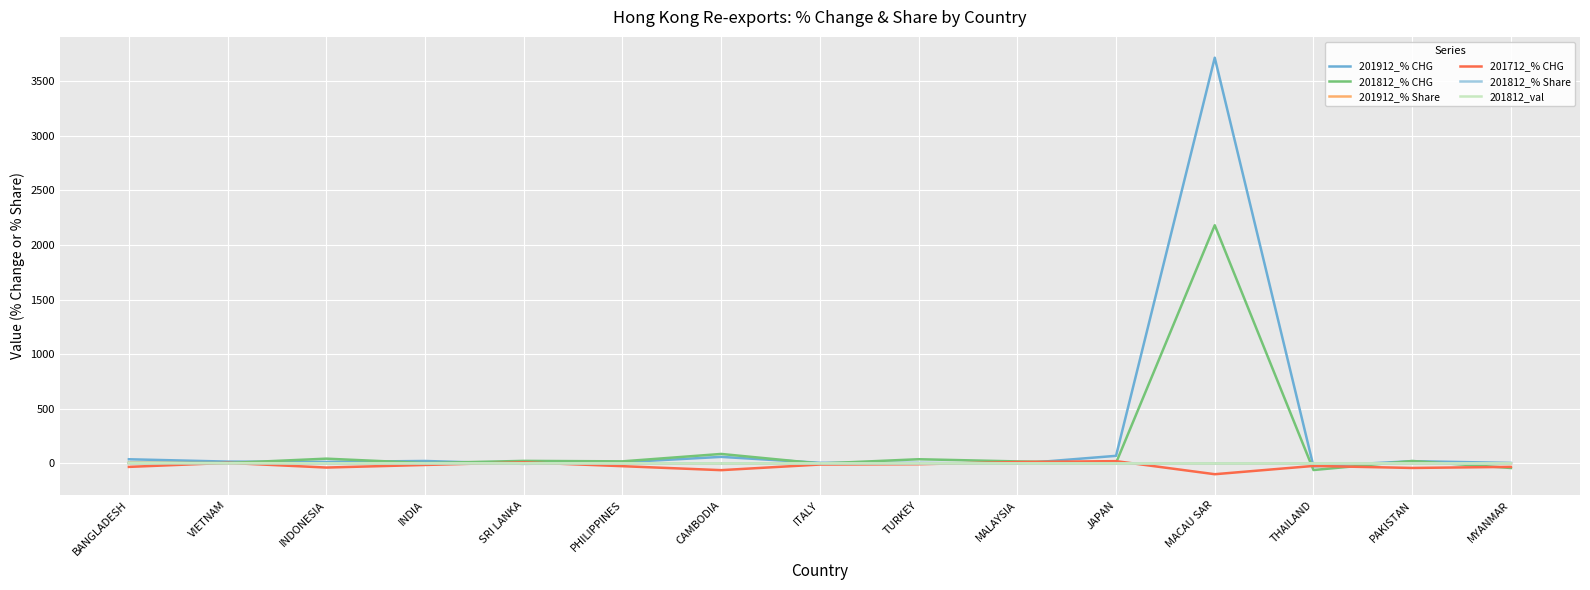

What is the maximum value shown in the chart?

3713.0